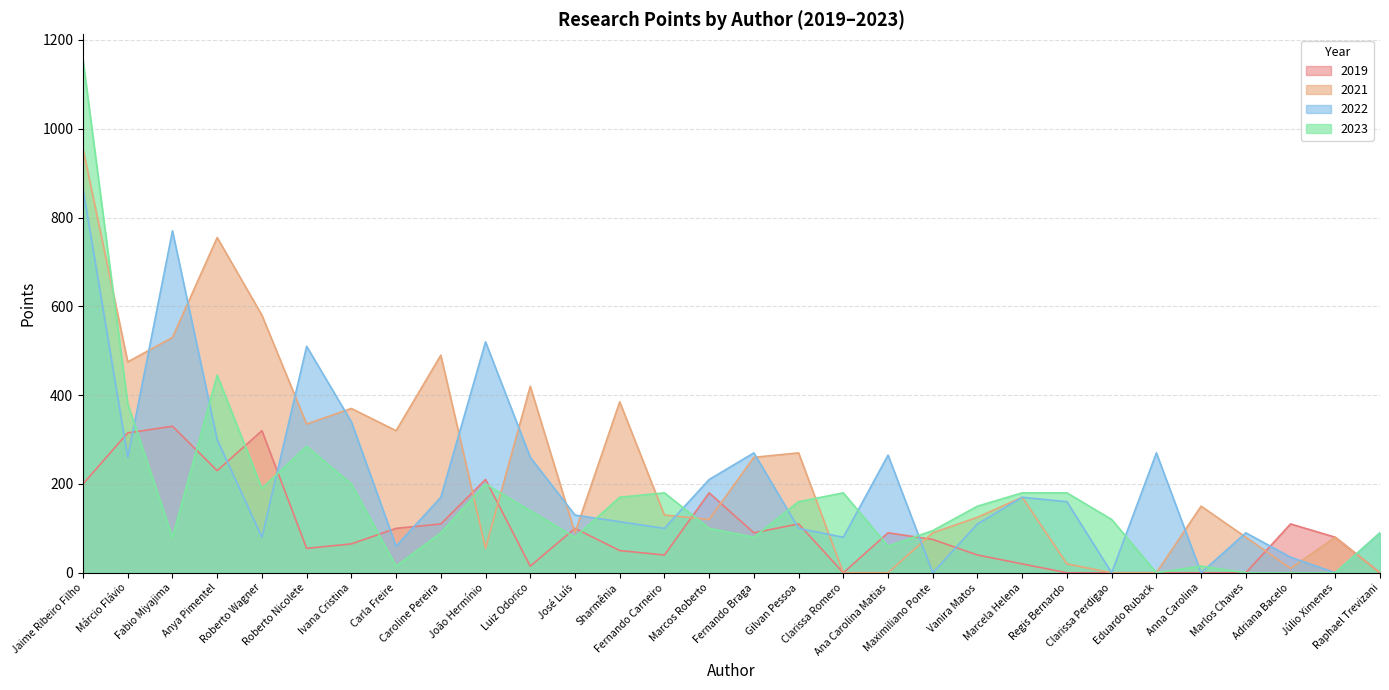

Count the number of categories in the chart.

30